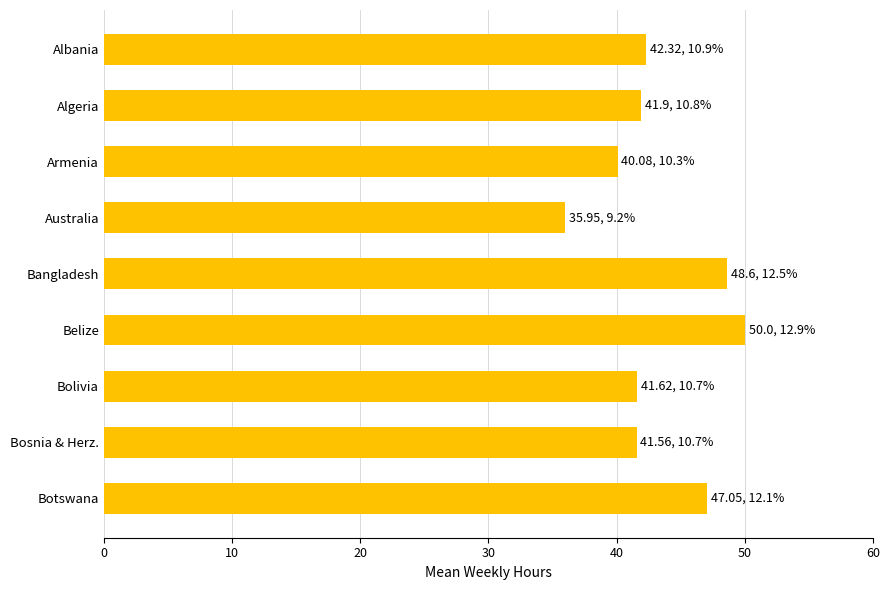

What is the average value?

43.2